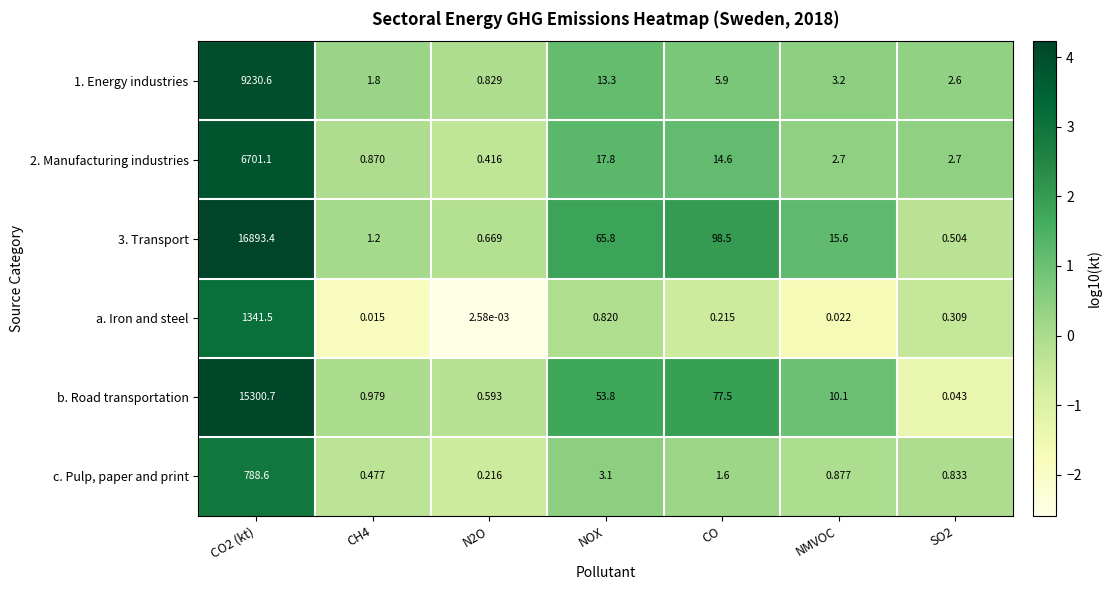

Is the value of a. Iron and steel at SO2 greater than the value of 1. Energy industries at NMVOC?

No